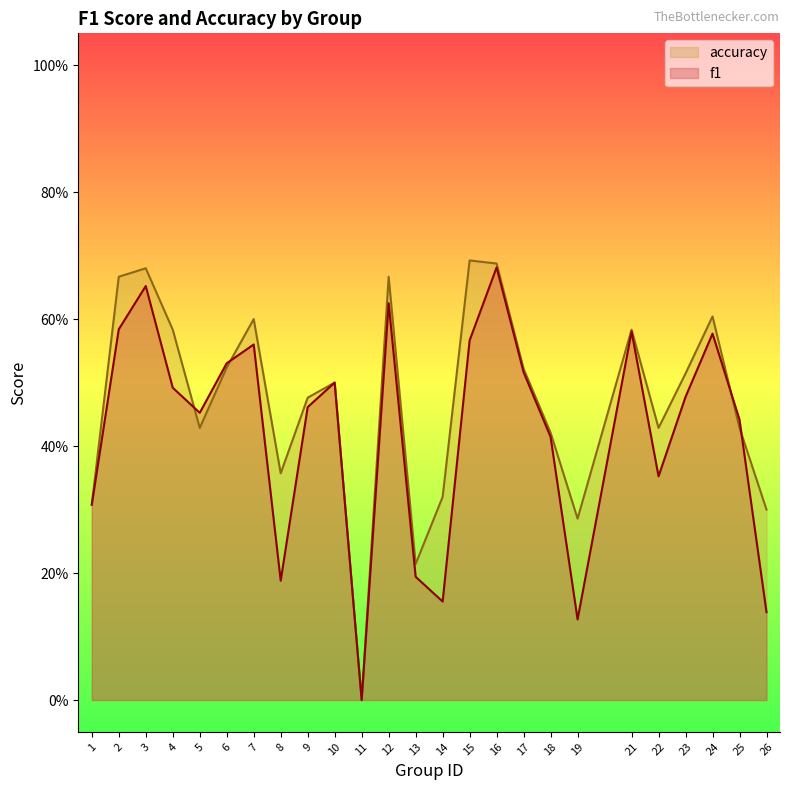

Which category has the lowest value in the accuracy series?

11